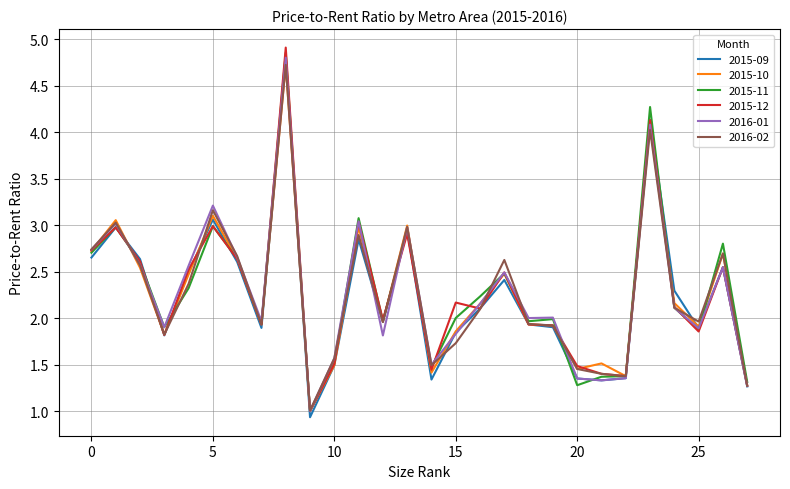

Which series has the widest spread of values?

2015-12